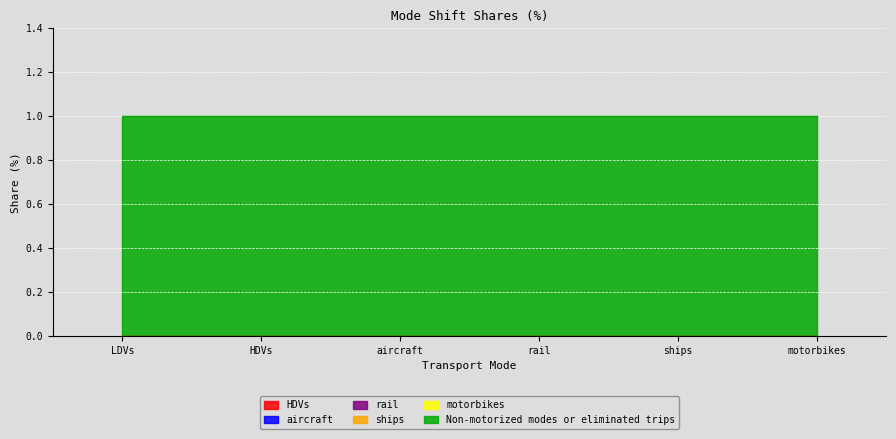

True or false: Non-motorized modes or eliminated trips and rail intersect in this chart.

False